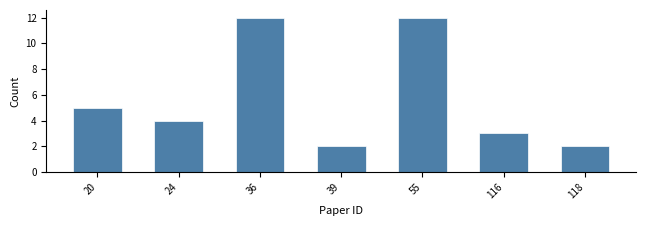

Reading left to right, what are all the values shown in this chart?

5	4	12	2	12	3	2